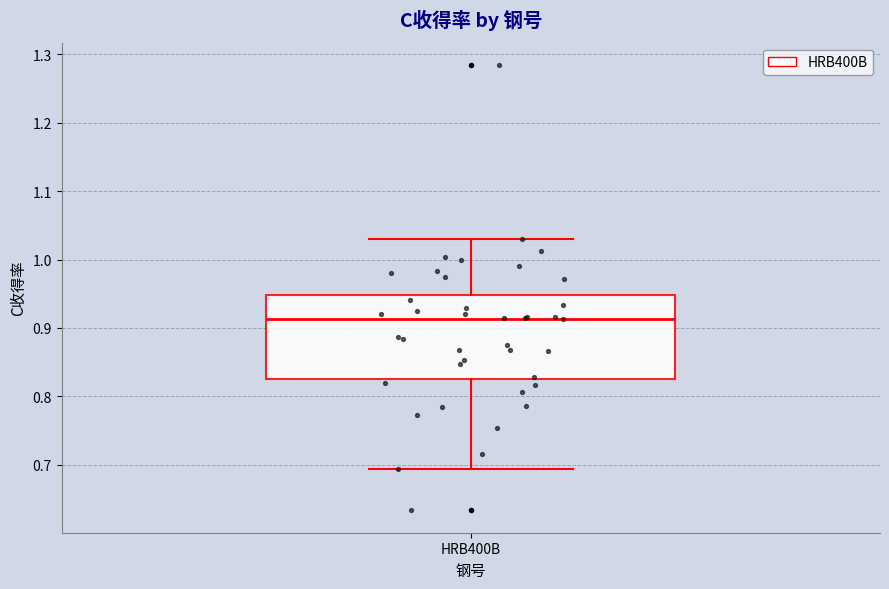

Read this box plot against the y-axis: the position of the median line, the range covered by the box, and the ends of both whiskers. The values are not printed on the chart, so give them approximately, as read against the axis.

median 0.91, box 0.83 to 0.95, whiskers 0.69 to 1.03